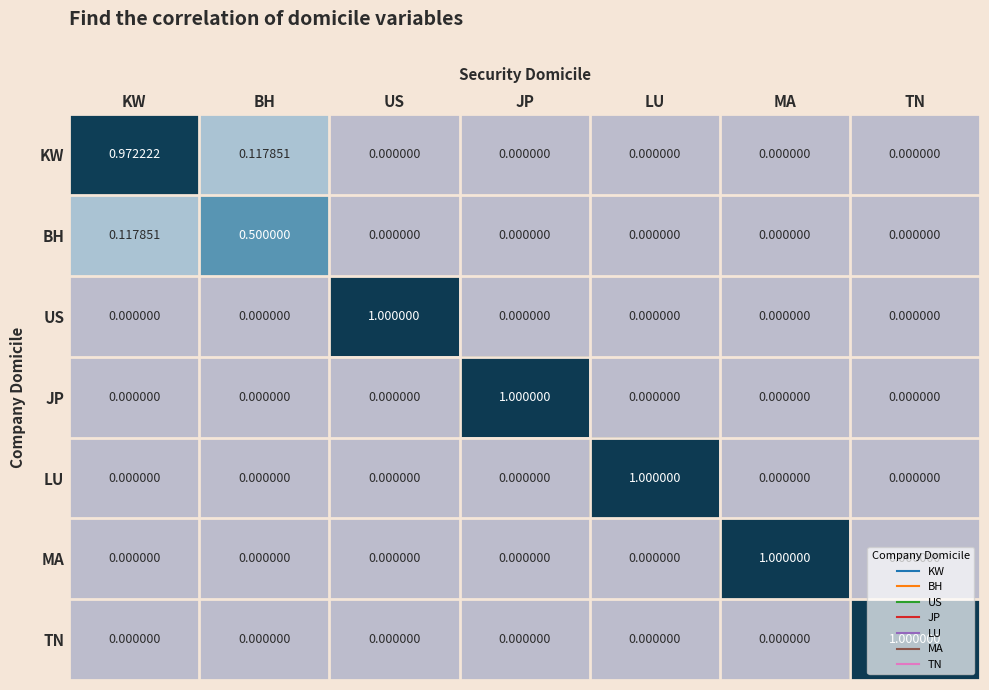

Which series has the largest total across all categories?

KW